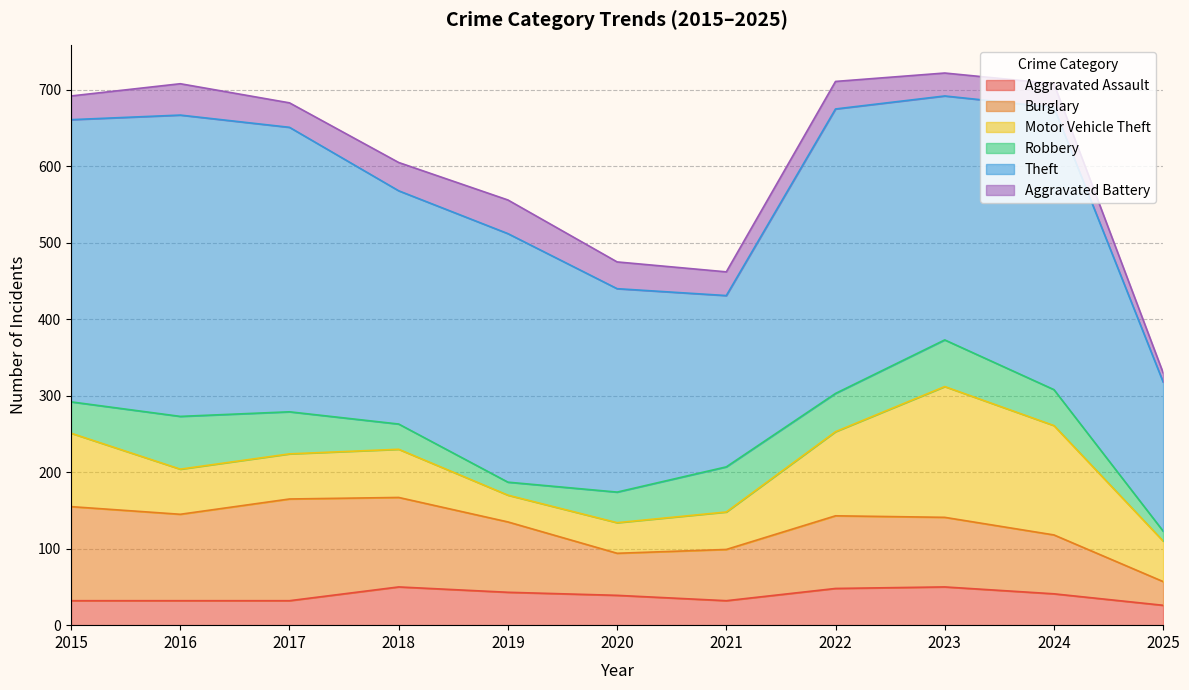

True or false: Burglary and Robbery intersect in this chart.

False